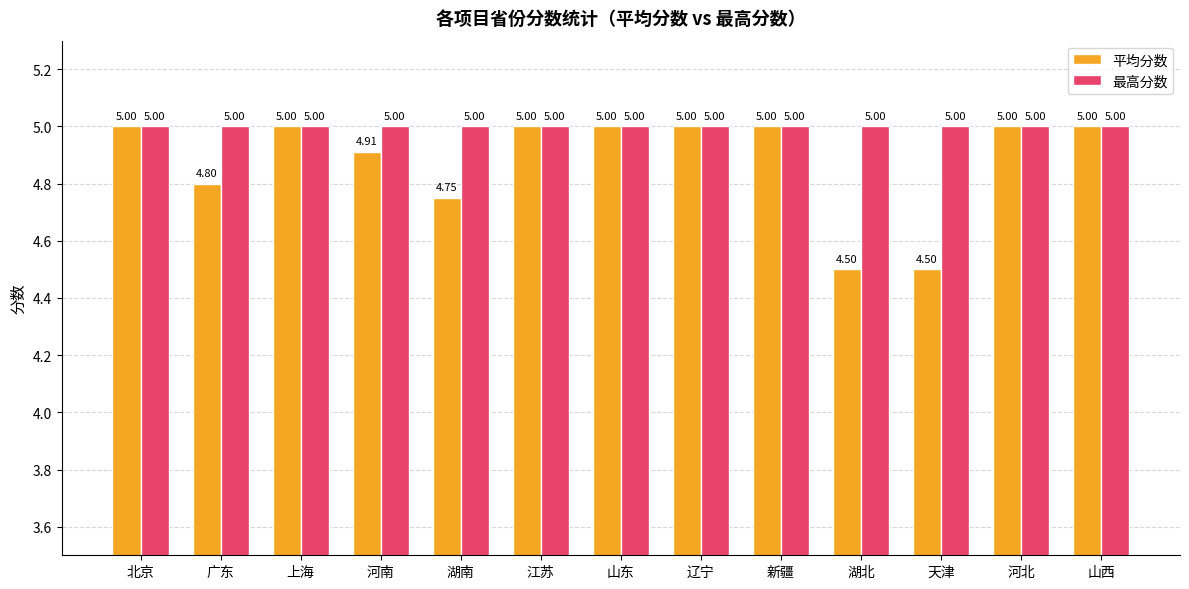

List the series in order of their overall mean, highest first.

最高分数, 平均分数